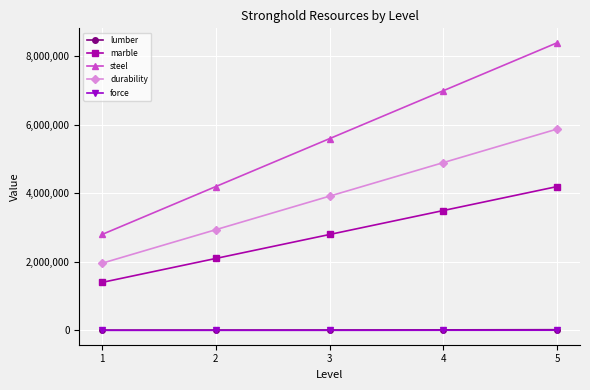

Is it true that marble equals 2800000 at 3?

True